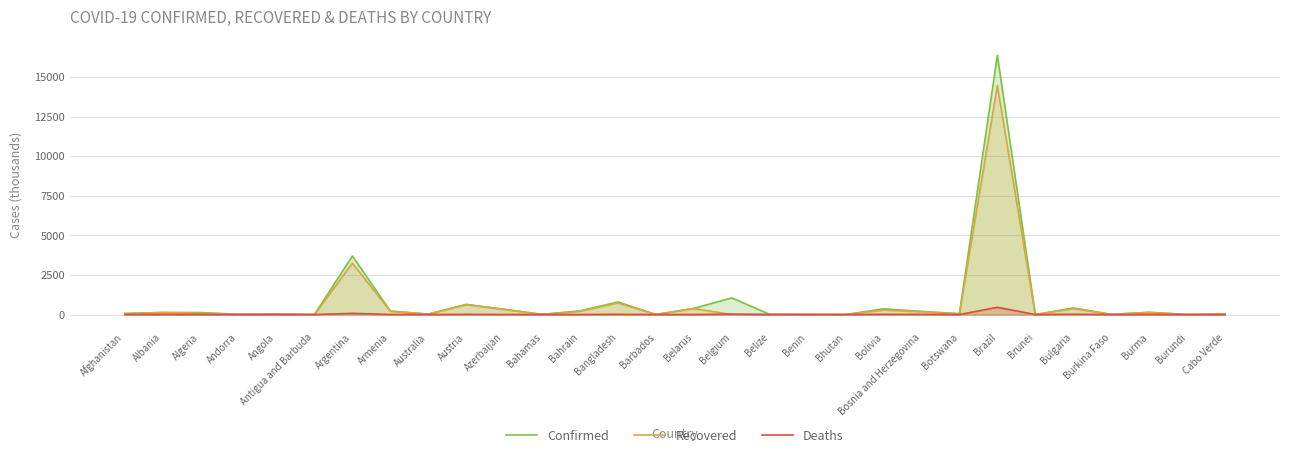

What are all the series names shown in the legend?

Confirmed, Recovered, Deaths